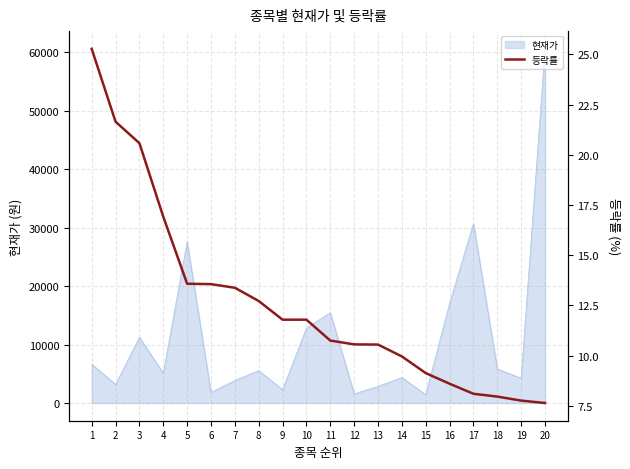

Does the chart have visible grid lines?

Yes